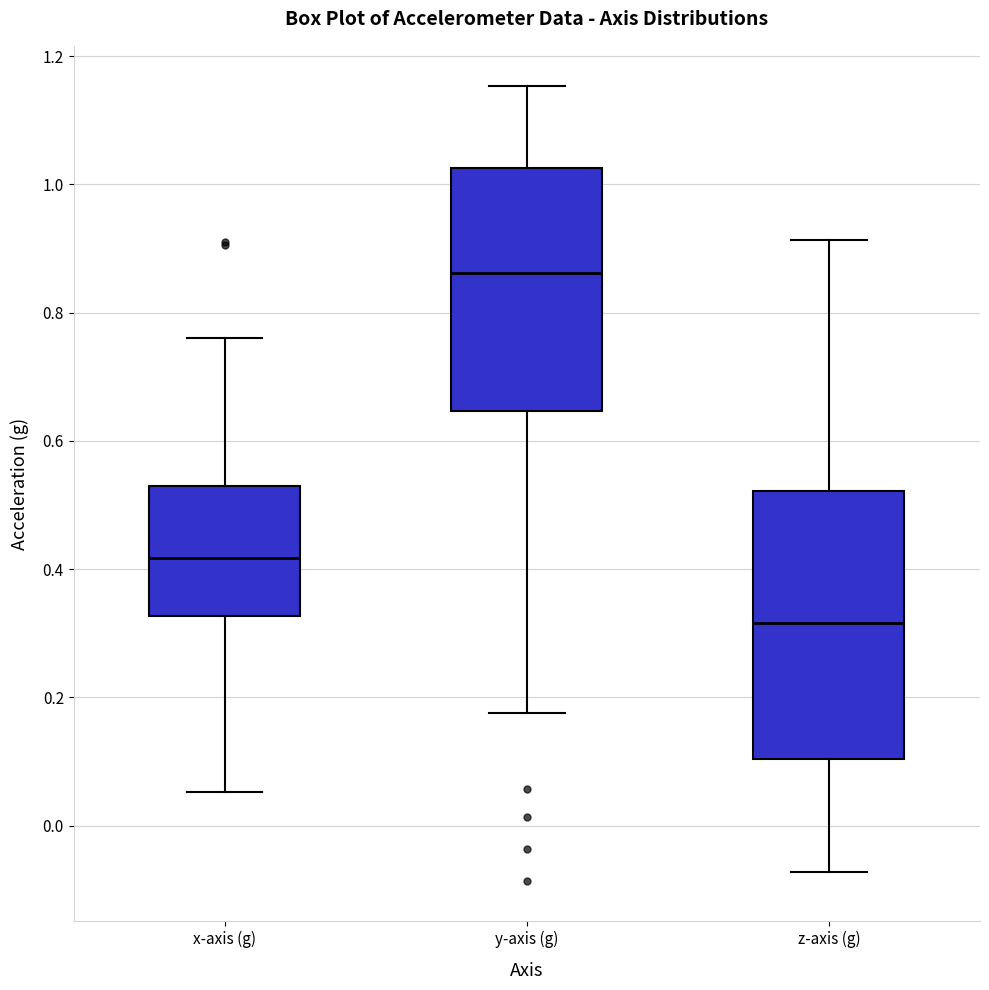

Where is the lower edge of the box for y-axis (g) on the y-axis? The values are not printed on the chart, so give them approximately, as read against the axis.

0.64